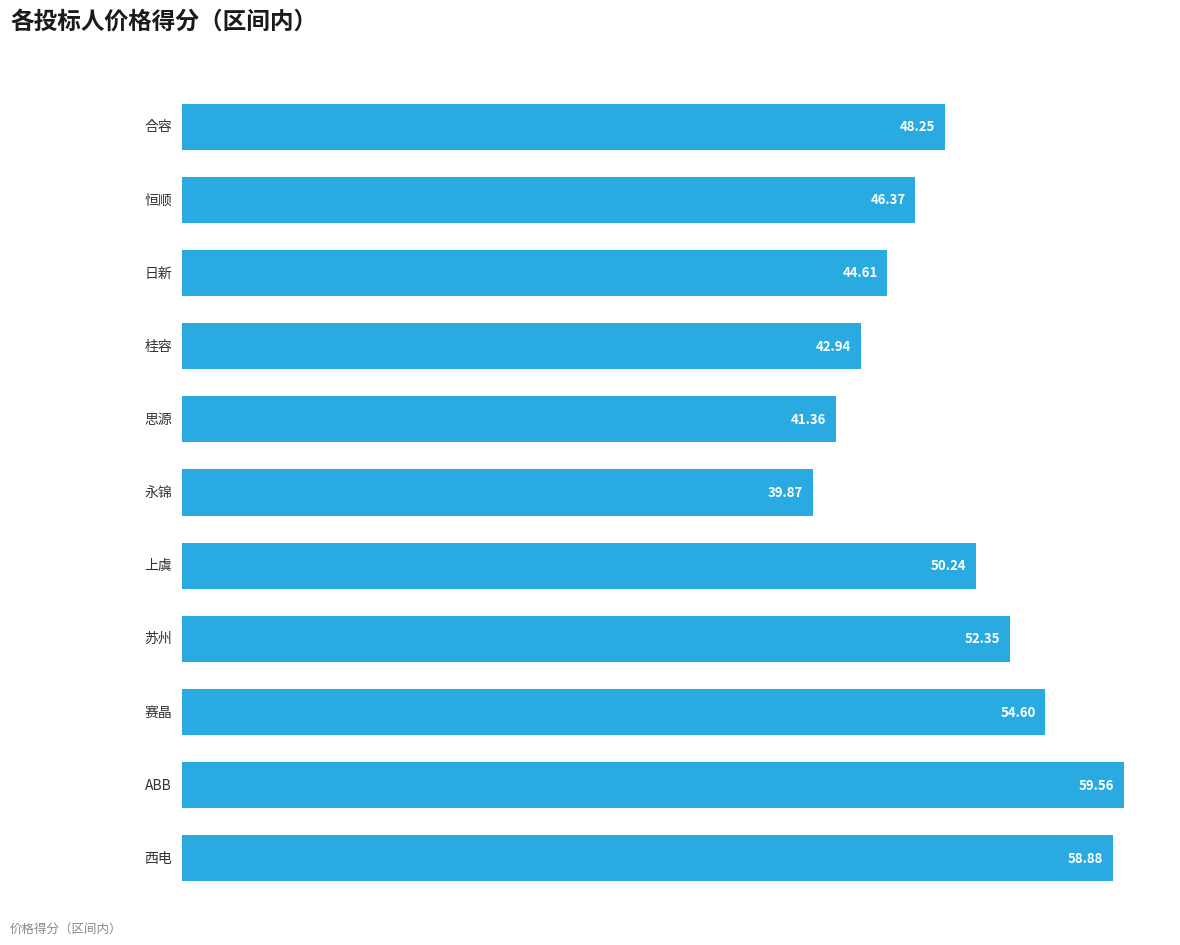

What position from the left is 桂容?

4